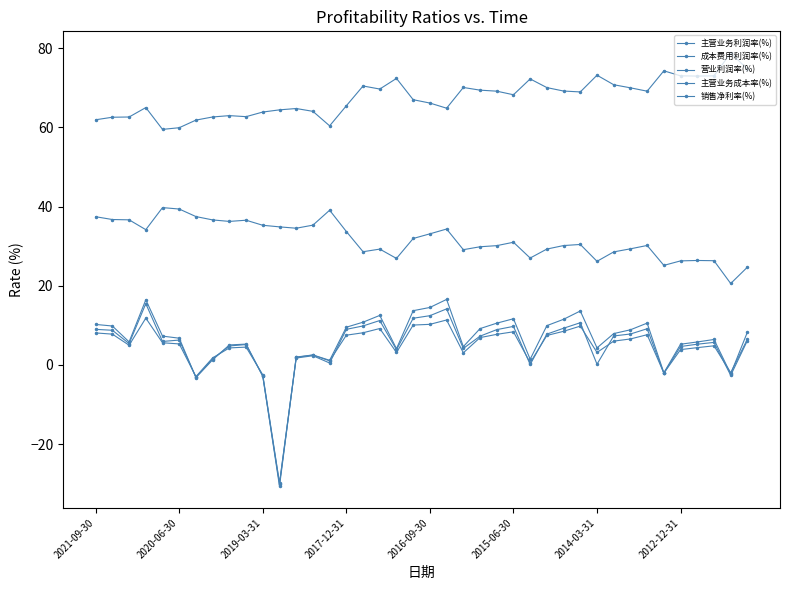

After their last crossing, which series has the higher values: 营业利润率(%) or 销售净利率(%)?

销售净利率(%)